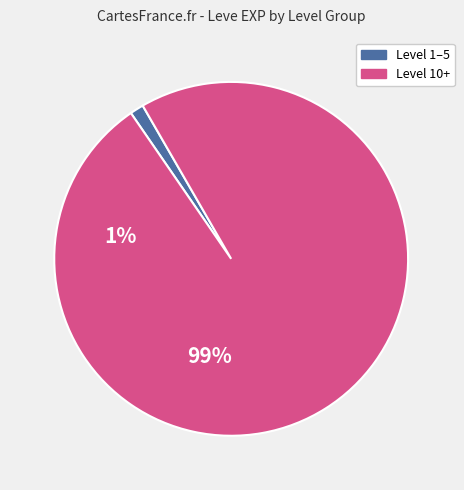

Does any single category account for the majority?

Yes